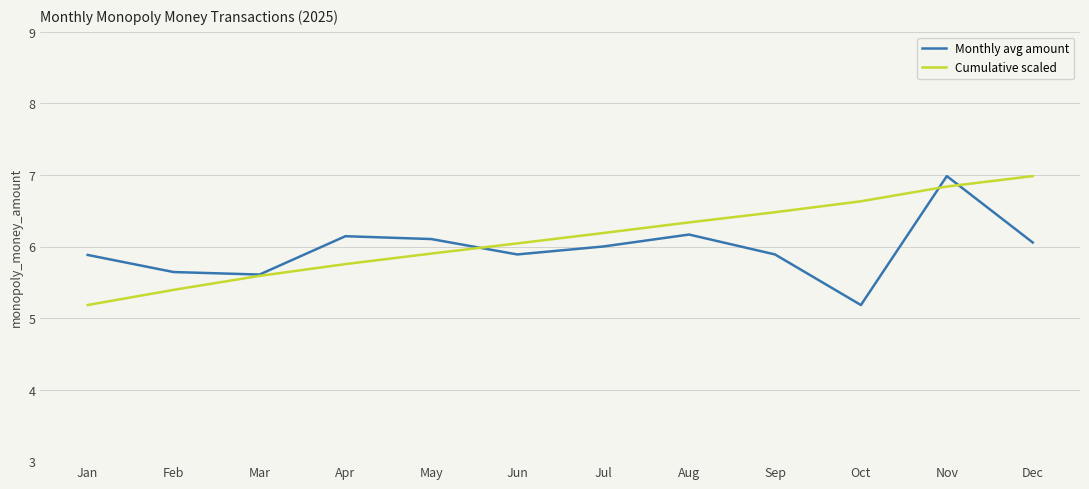

At which category is the sum across all series the highest?

Nov